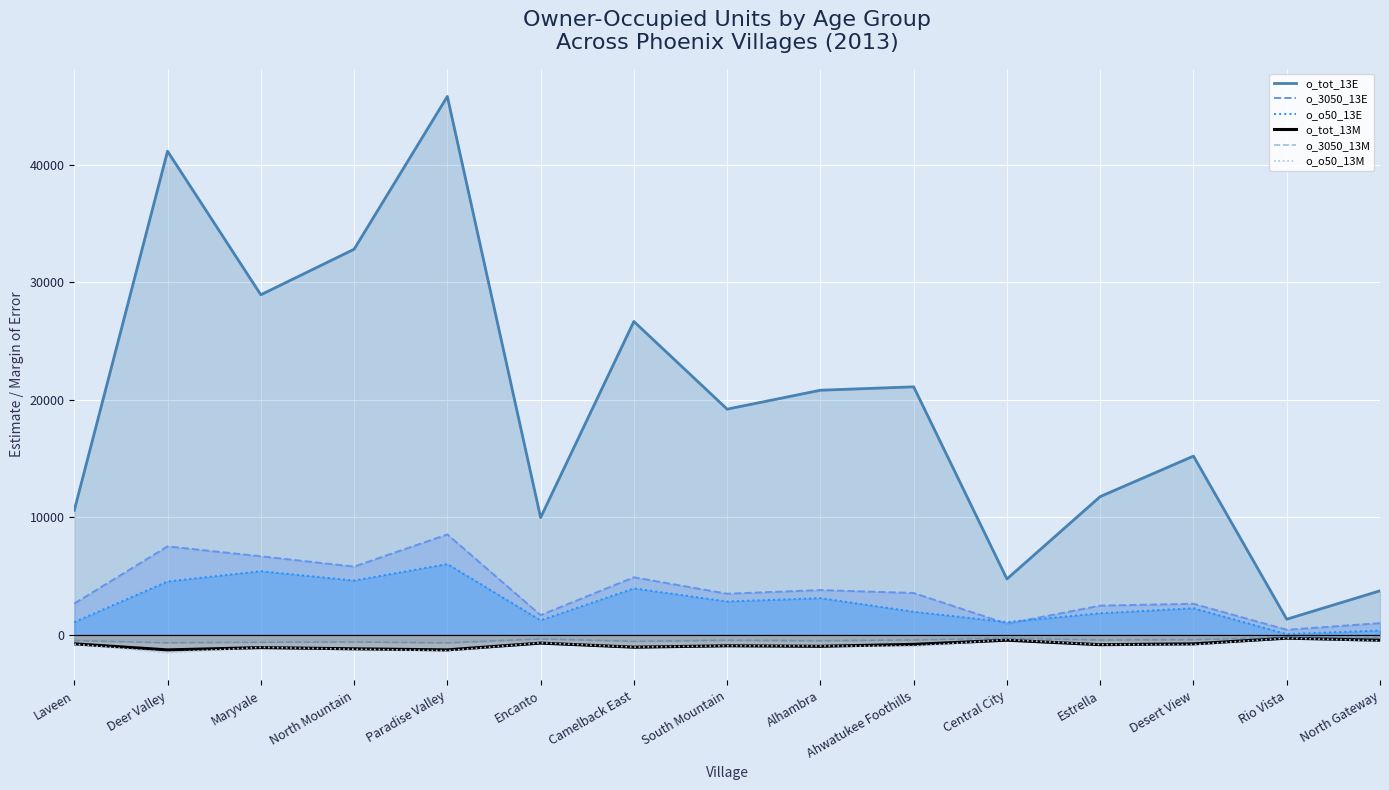

Does the chart display data point markers on the line(s)?

No